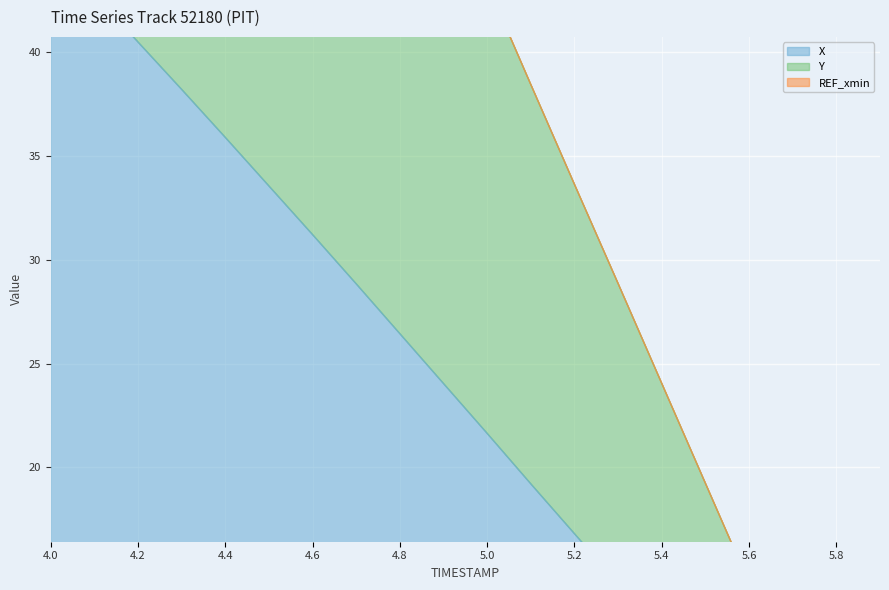

List the labels in order of Y value, largest first.

4.0, 4.1, 4.2, 4.3, 4.4, 4.5, 4.6, 4.7, 4.8, 4.9, 5.0, 5.1, 5.2, 5.3, 5.4, 5.5, 5.6, 5.7, 5.8, 5.9